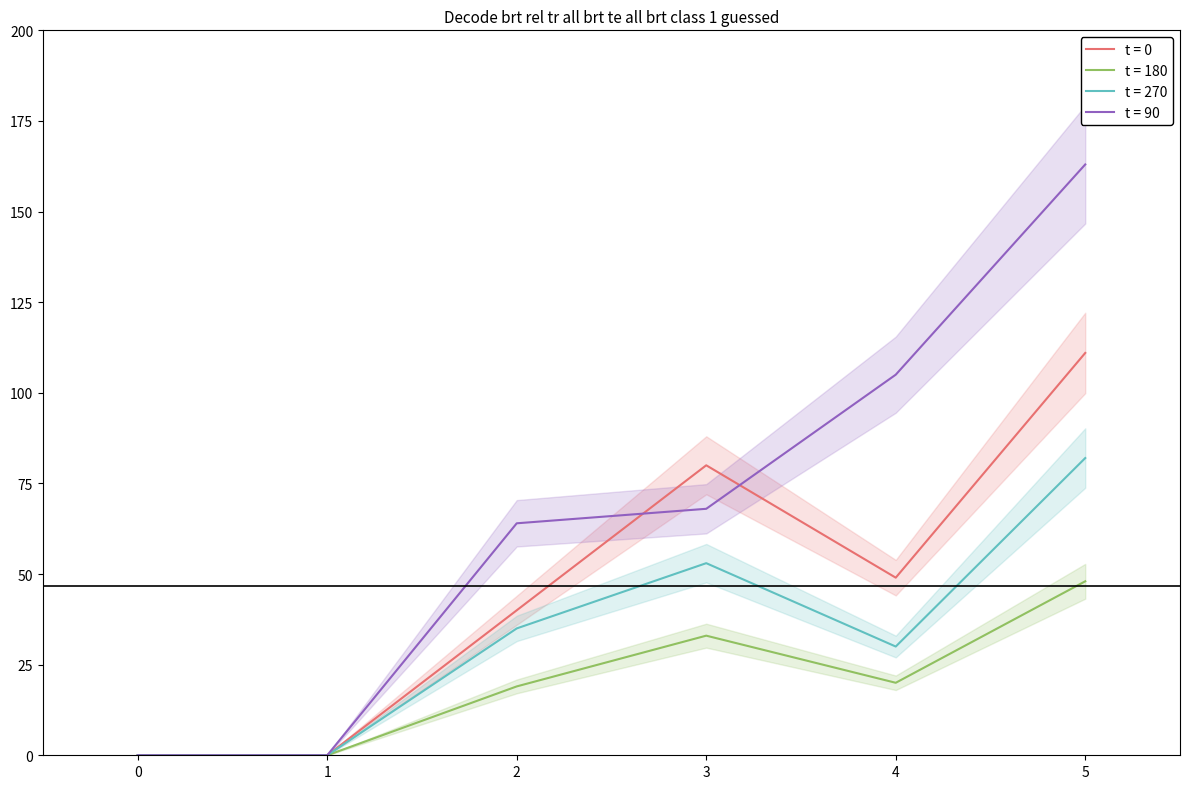

What is the sum of the 2 values at 2 and 5?

67